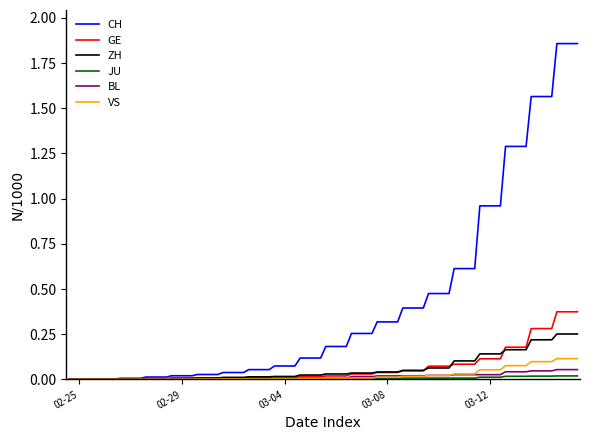

How many series are shown in this chart?

6